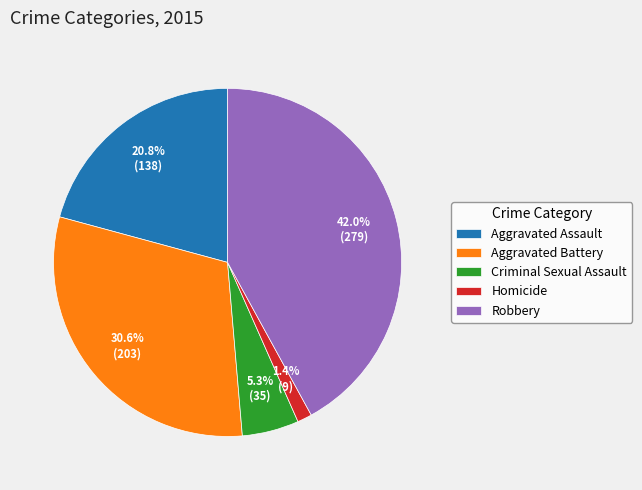

Which category has the biggest portion of the pie?

Robbery